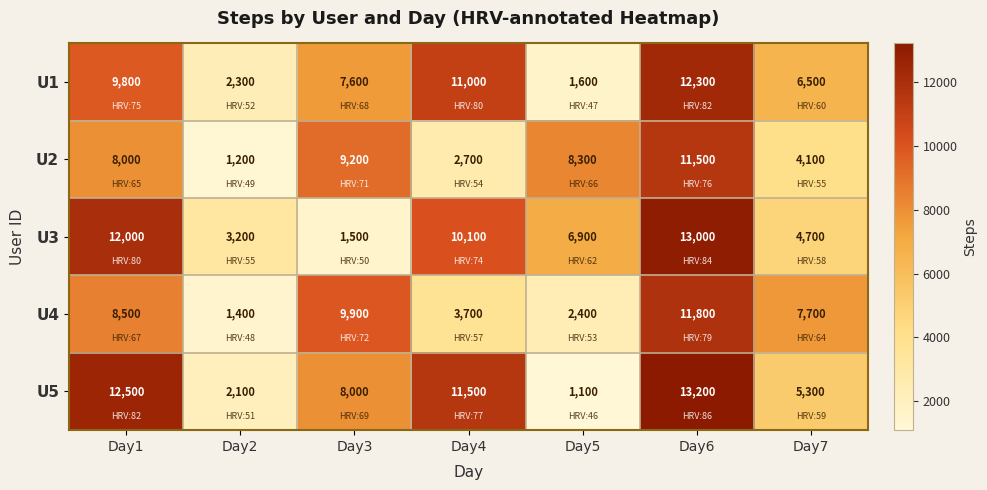

What is the approximate value of U3 at Day3, to the nearest 10?

1500